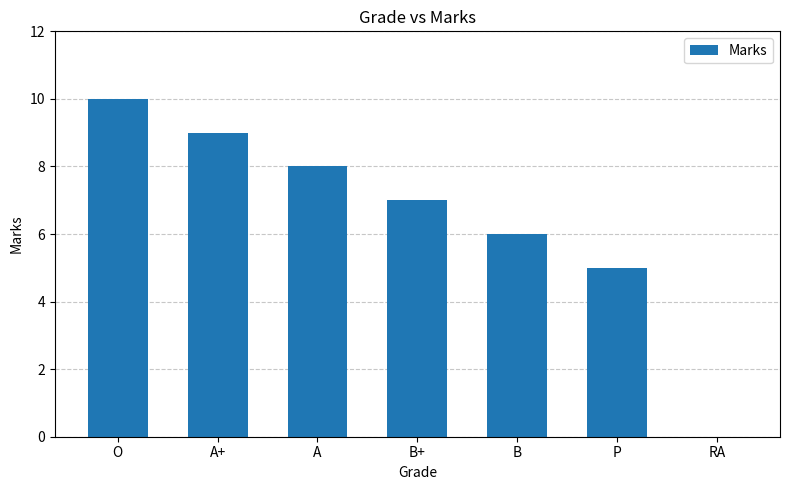

The value at B+ is 7. True or false?

True